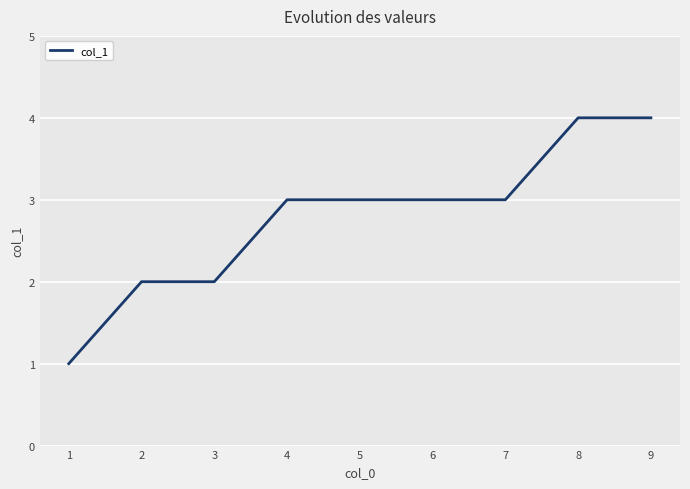

What is the change in value from 3 to 8?

+2